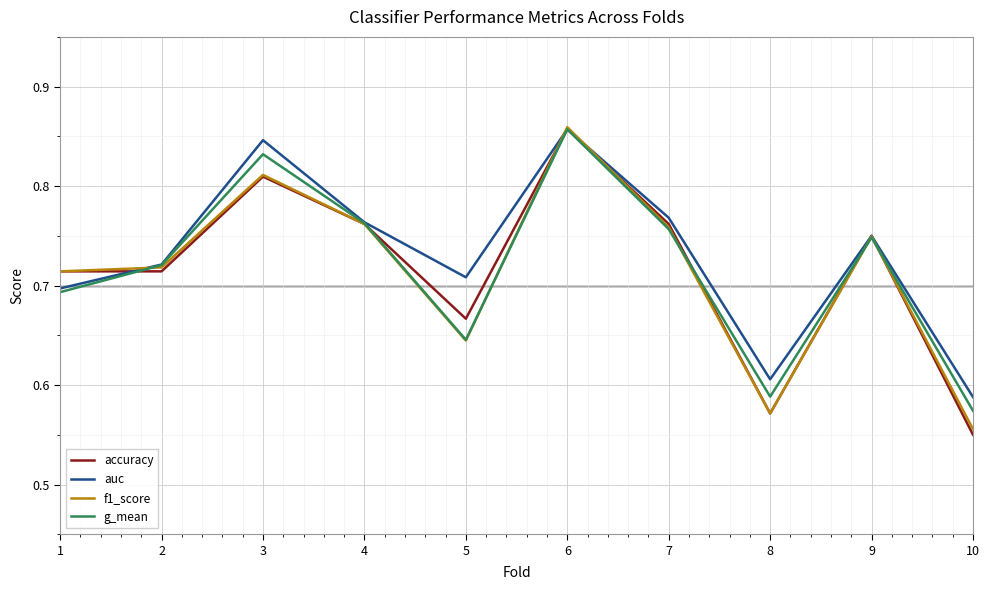

What are all the series names shown in the legend?

accuracy, auc, f1_score, g_mean